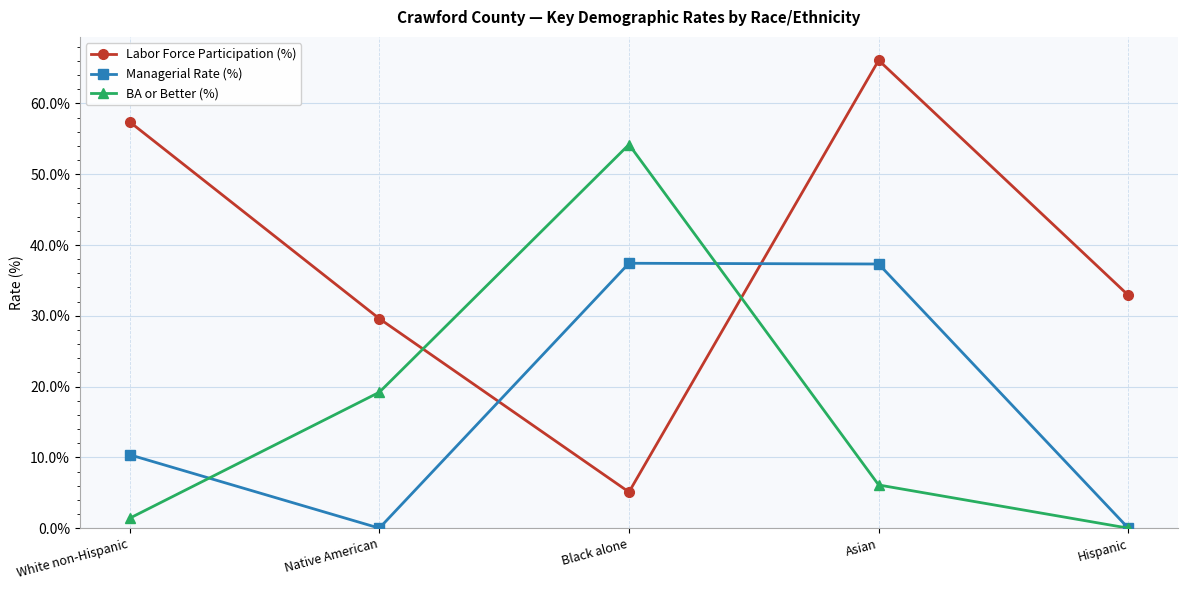

Is it true that Labor Force Participation (%) equals 32.9 at Hispanic?

True